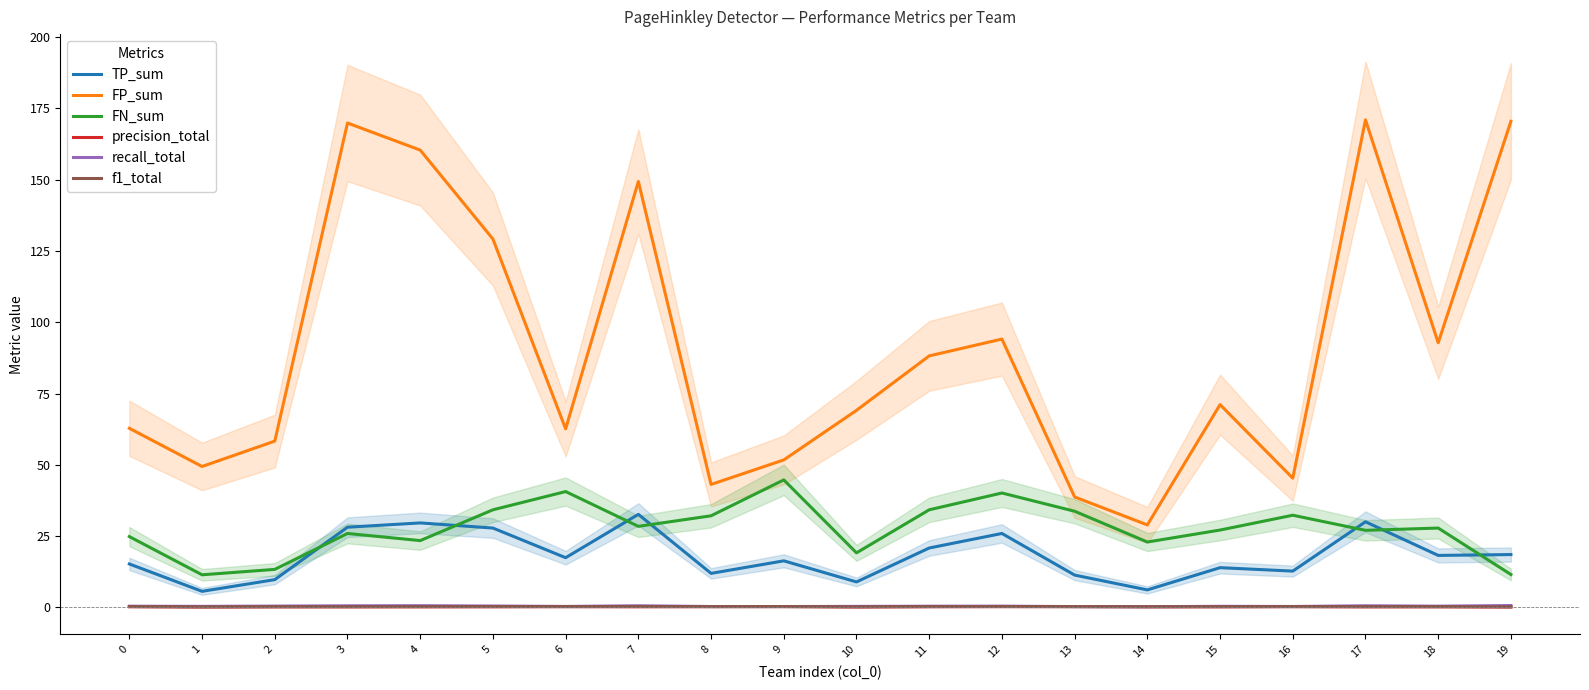

What is the difference between the maximum and minimum values in the precision_total series?

0.1